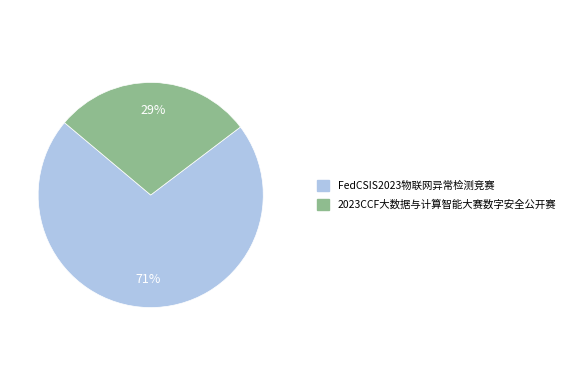

Is there a majority slice in this chart?

Yes